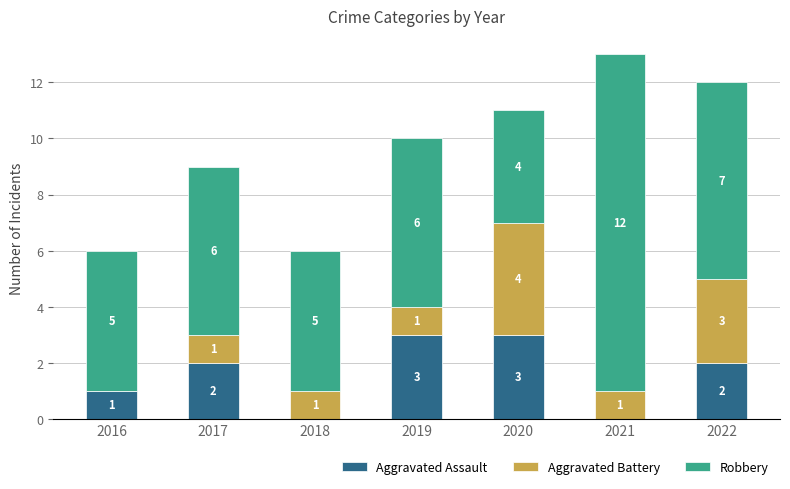

The value of Aggravated Assault at 2021 is 0. True or false?

True